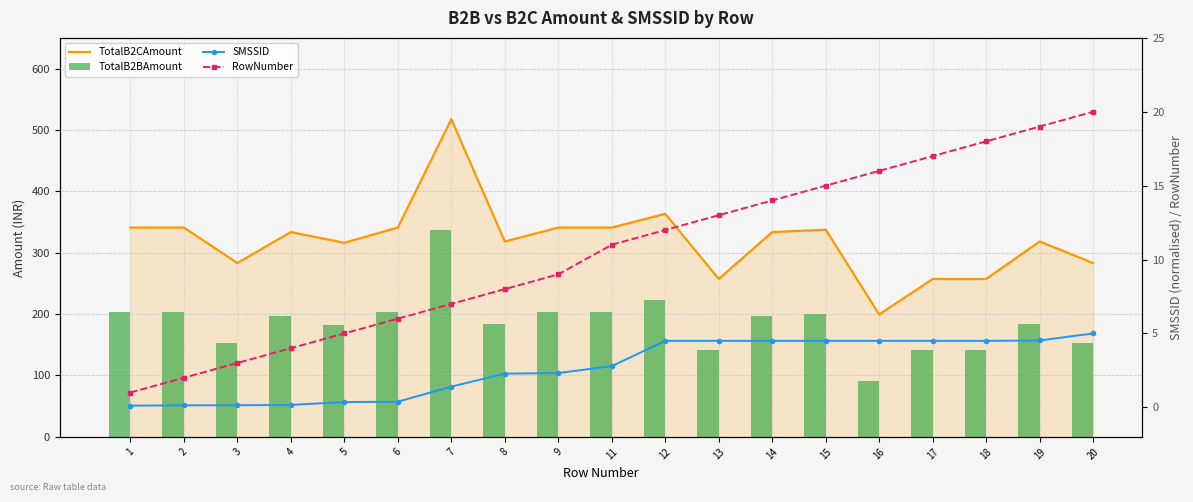

Reading left to right, list all the values displayed in this chart.

TotalB2CAmount: 1=341.0	2=341.0	3=283.2	4=333.6	5=316.2	6=341.0	7=517.4	8=318.3	9=341.0	11=341.0	12=363.4	13=257.2	14=333.6	15=337.5	16=199.4	17=257.2	18=257.2	19=318.3	20=283.2
TotalB2BAmount: 1=203.8	2=203.8	3=152.9	4=197.3	5=182.0	6=203.8	7=336.4	8=183.6	9=203.8	11=203.8	12=223.5	13=141.4	14=197.3	15=200.7	16=90.5	17=141.4	18=141.4	19=183.6	20=152.9
SMSSID: 1=0.1	2=0.1	3=0.1	4=0.2	5=0.4	6=0.4	7=1.4	8=2.3	9=2.3	11=2.8	12=4.5	13=4.5	14=4.5	15=4.5	16=4.5	17=4.5	18=4.5	19=4.5	20=5.0
RowNumber: 1=1.0	2=2.0	3=3.0	4=4.0	5=5.0	6=6.0	7=7.0	8=8.0	9=9.0	11=11.0	12=12.0	13=13.0	14=14.0	15=15.0	16=16.0	17=17.0	18=18.0	19=19.0	20=20.0